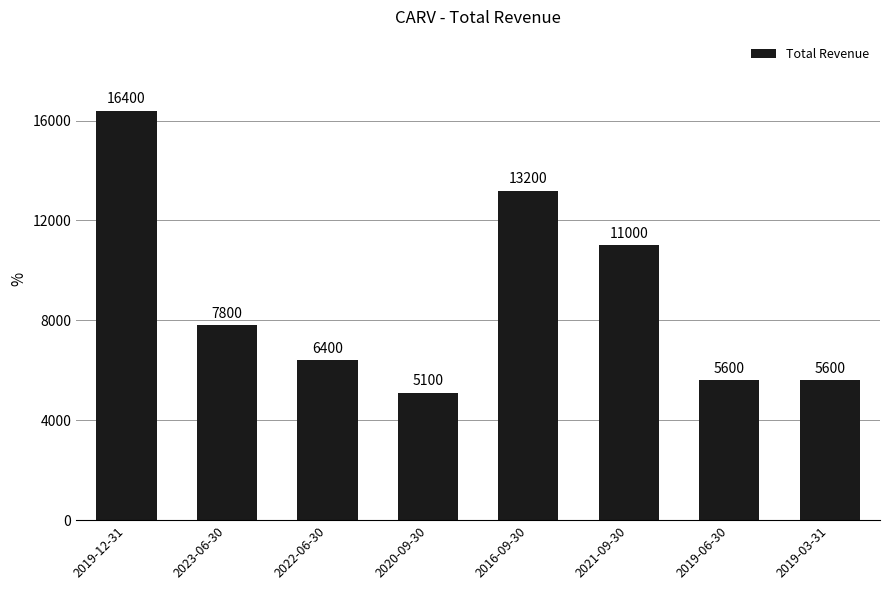

The chart shows a value of 16400 at 2019-12-31. True or false?

True